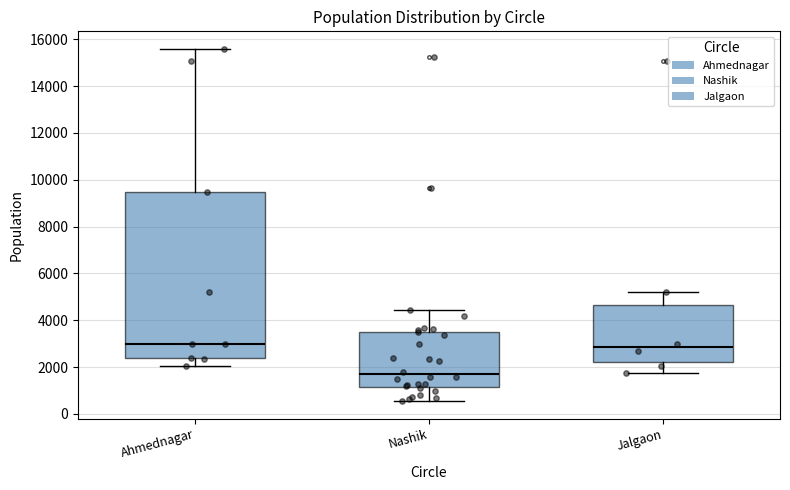

Reading left to right, transcribe this box plot: for each box, give where its median line is, the range the box spans, and where its two whiskers end, as read against the y-axis. The values are not printed on the chart, so give them approximately, as read against the axis.

Ahmednagar: median 3000, box 2400 to 9400, whiskers 2000 to 15600
Nashik: median 1600, box 1200 to 3600, whiskers 600 to 4400
Jalgaon: median 2800, box 2200 to 4600, whiskers 1800 to 5200